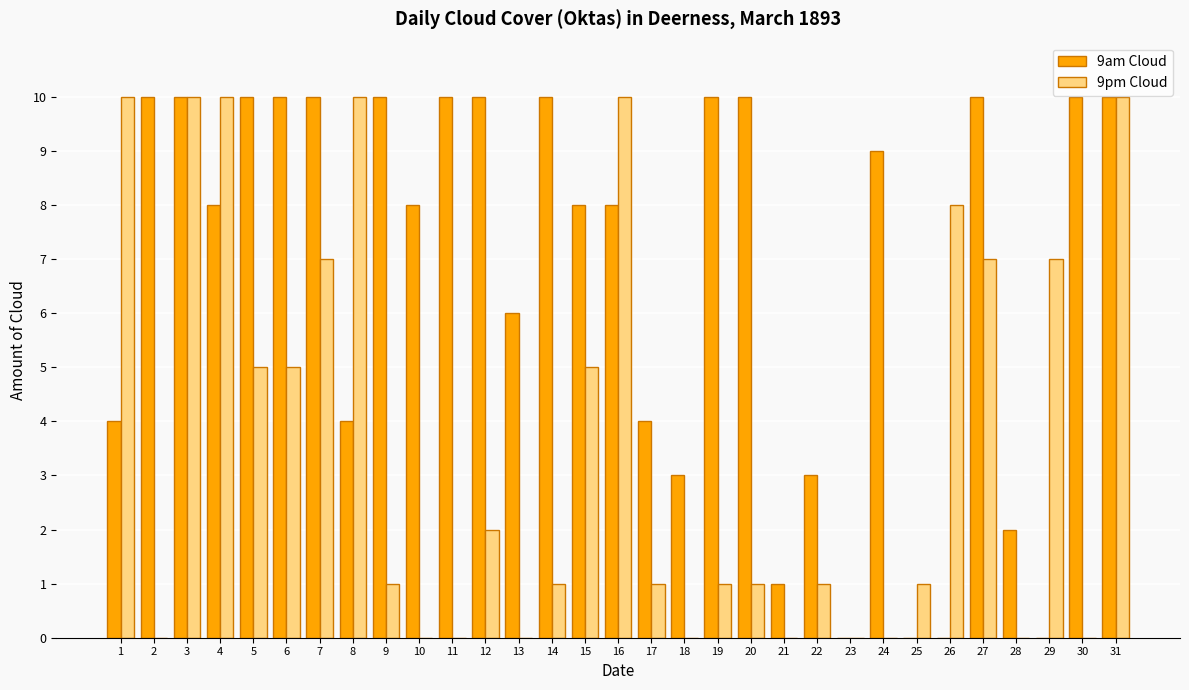

Which series has the largest total across all categories?

9am Cloud